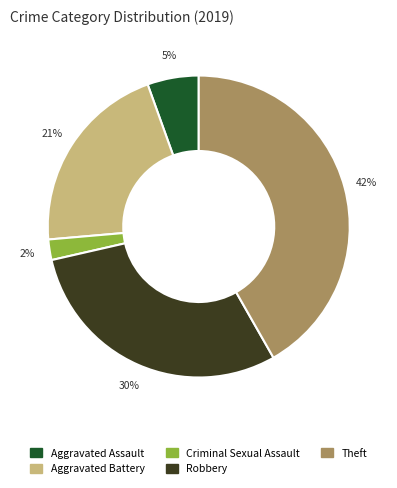

To the nearest percent, what is the difference between the largest and smallest slice percentages?

40%